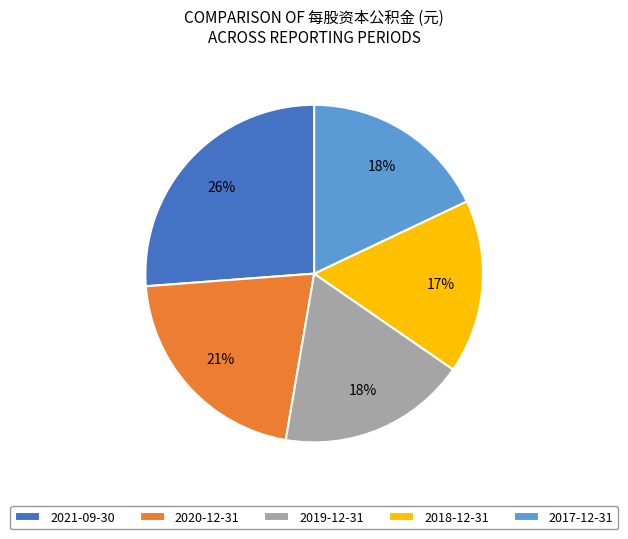

Do 2021-09-30 and 2019-12-31 together represent more than half of the pie?

No